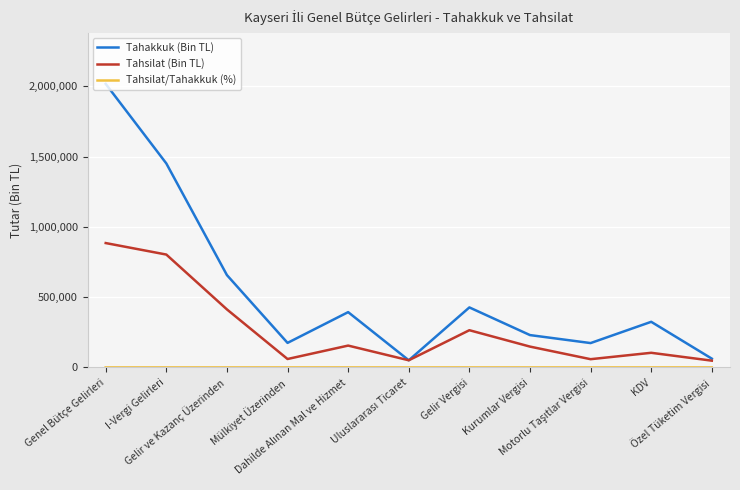

What position from the right is Gelir ve Kazanç Üzerinden?

9